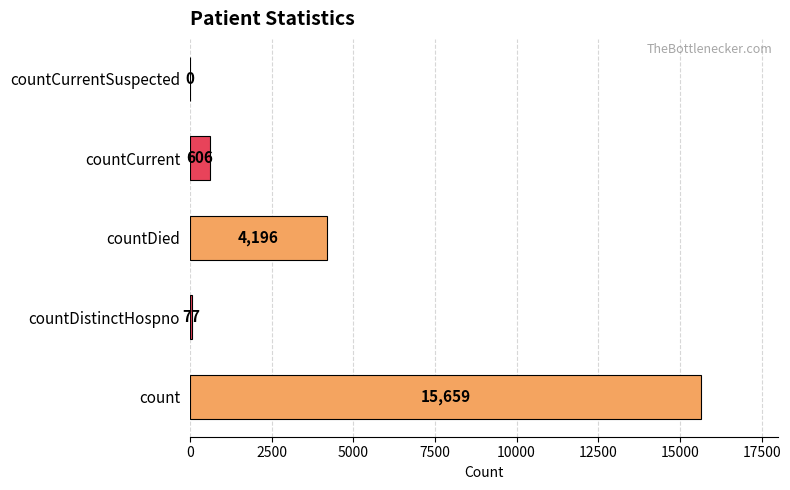

True or false: the data shows 606 at countCurrent.

True